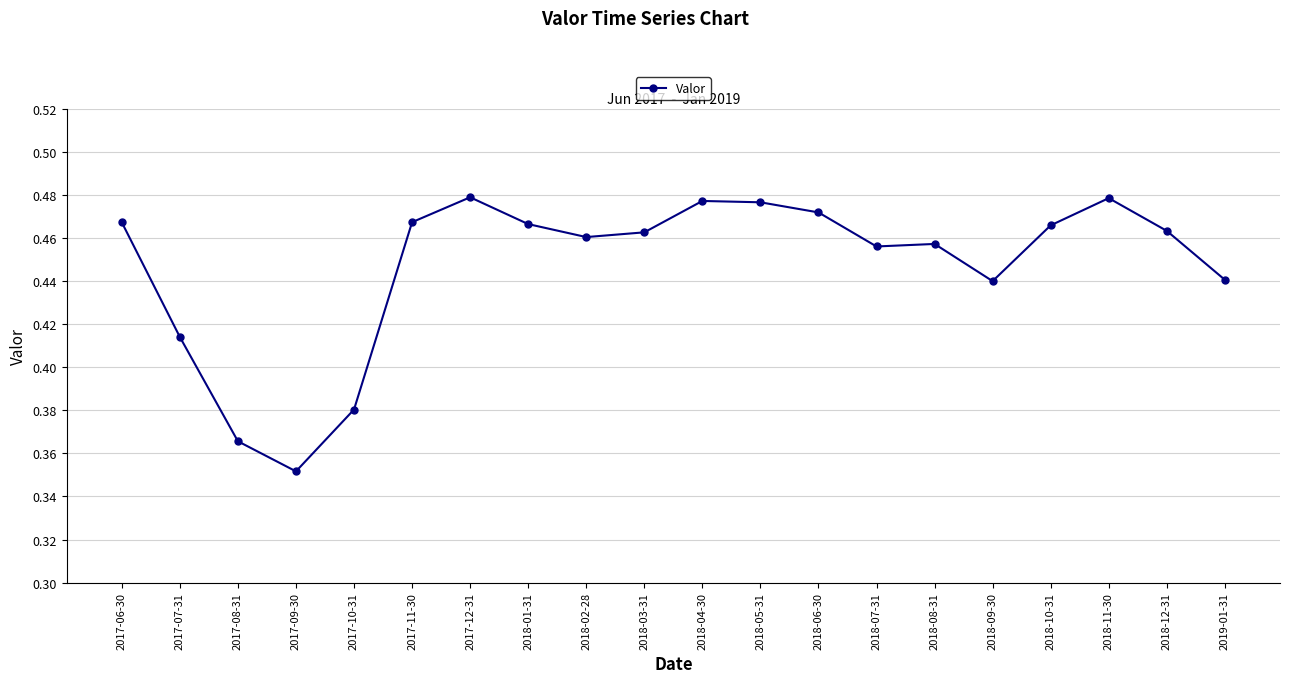

Between 2017-10-31 and 2018-06-30, which is larger?

2018-06-30